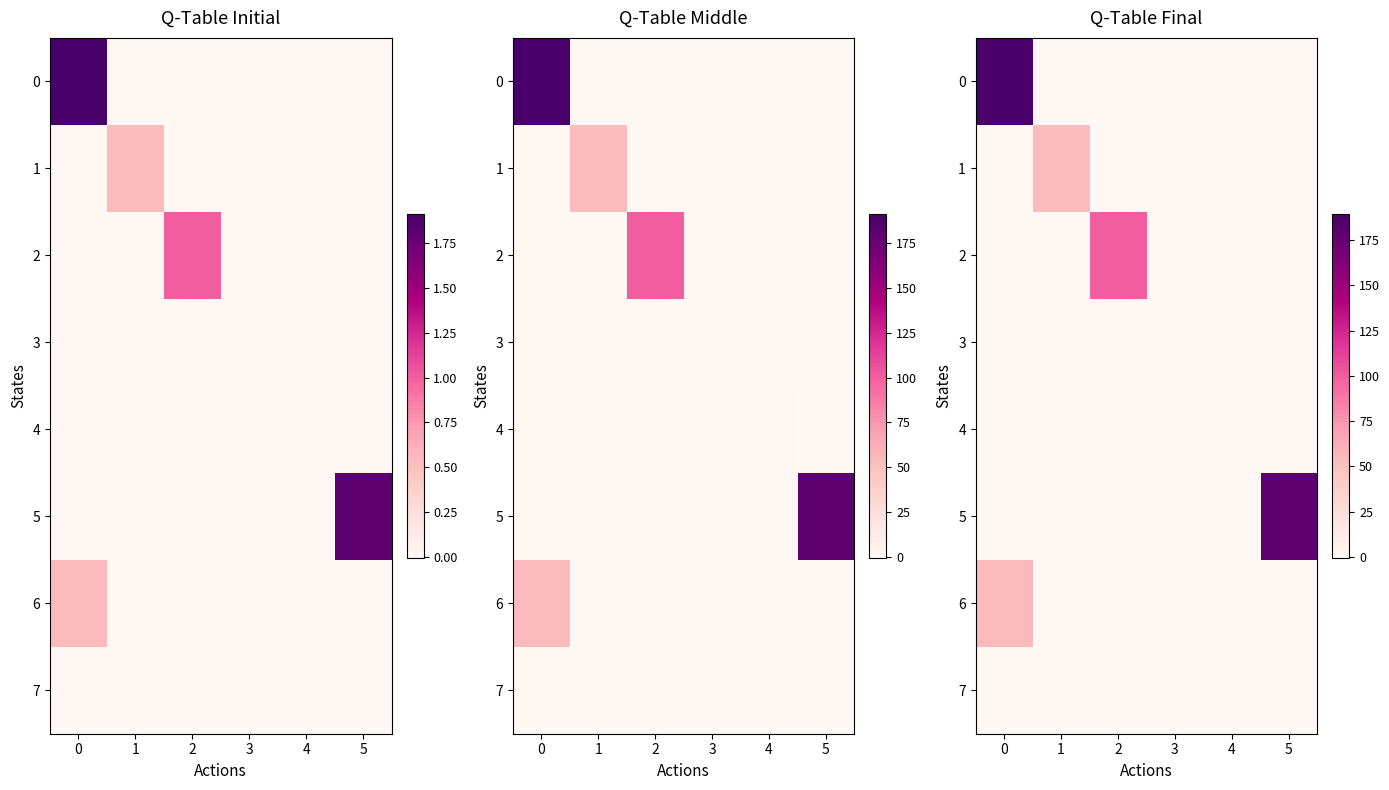

Which series changed the most between 1 and 4?

1